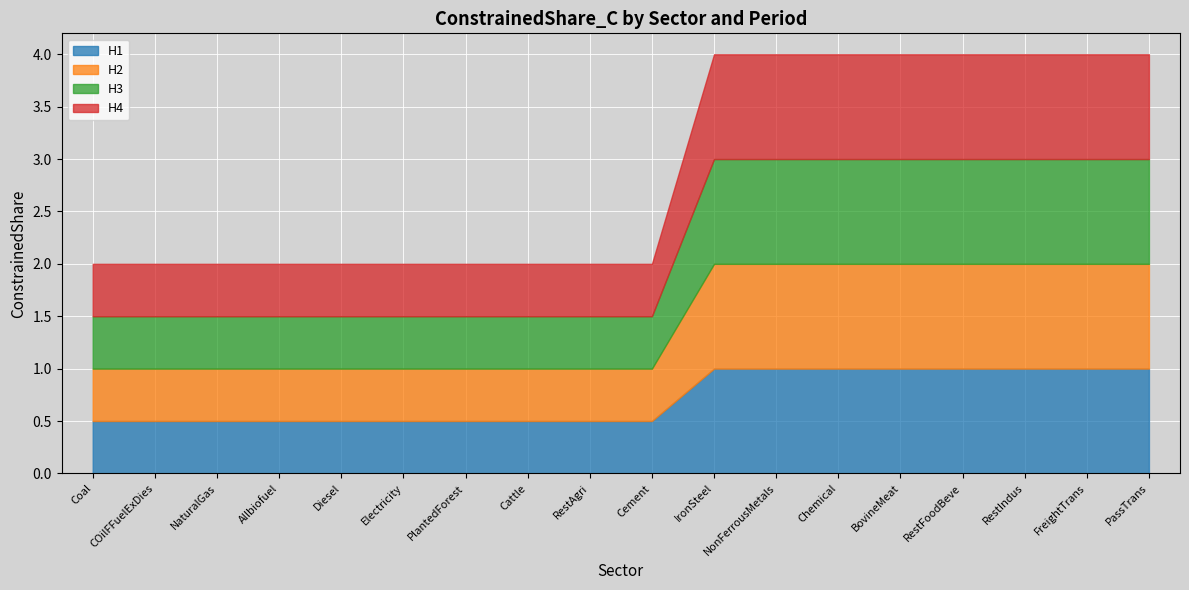

What value does the H4 series have at FreightTrans?

1.0